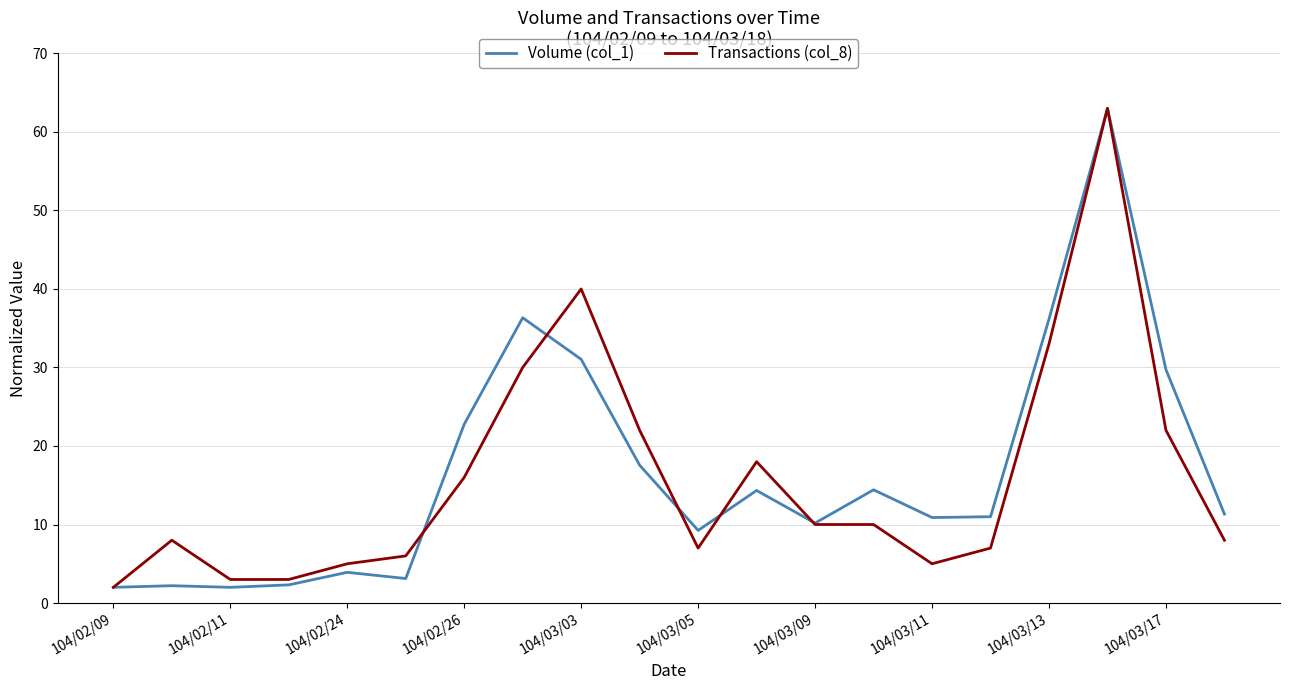

What is the maximum value for Transactions (col_8)?

63.0